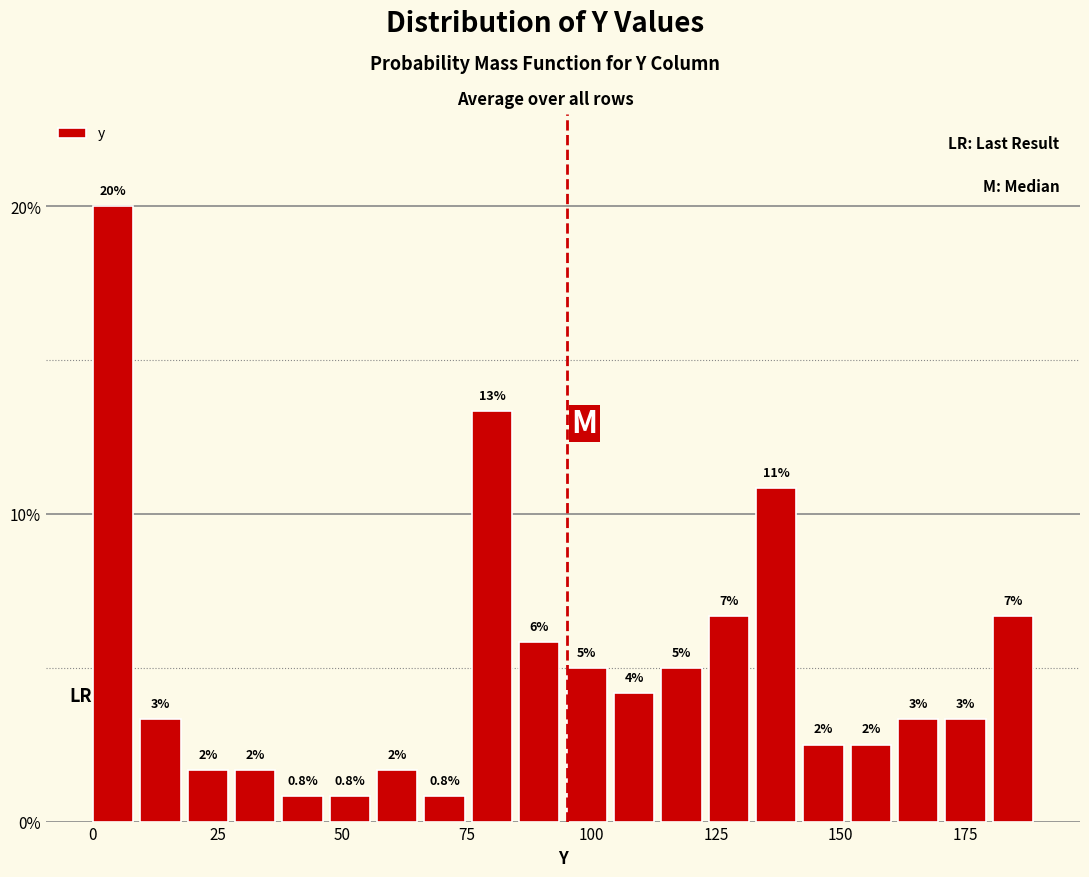

Read against the x-axis, roughly where is the centre of the tallest bar?

5